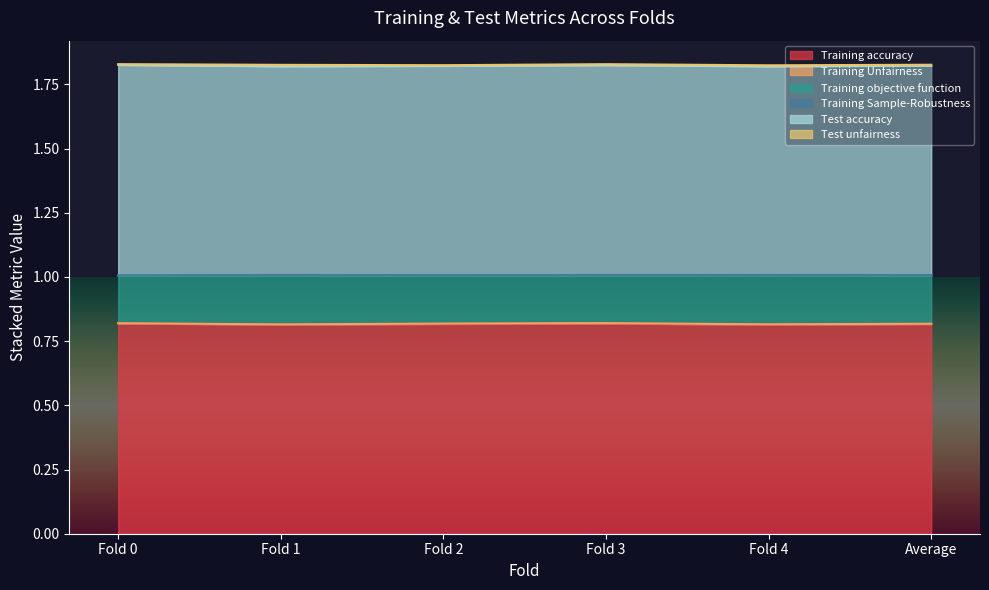

In Training objective function, how many points are lower than both neighbors (excluding endpoints)?

2